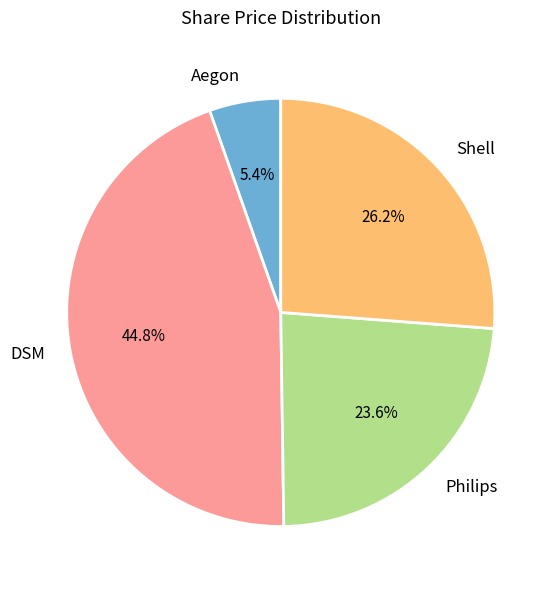

What portion of the pie excludes Shell?

73.8%